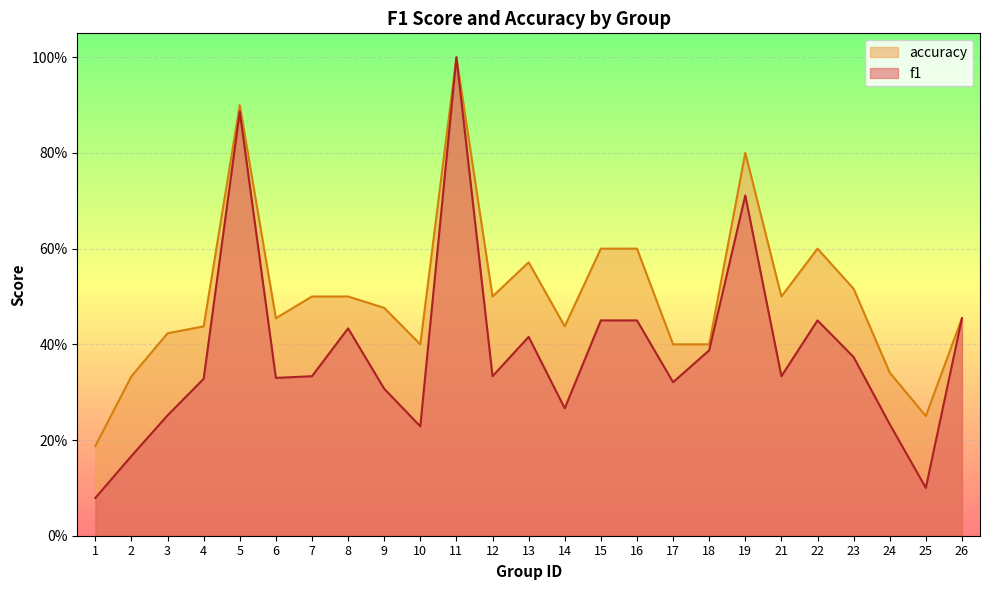

At which category does accuracy reach its first local valley?

6